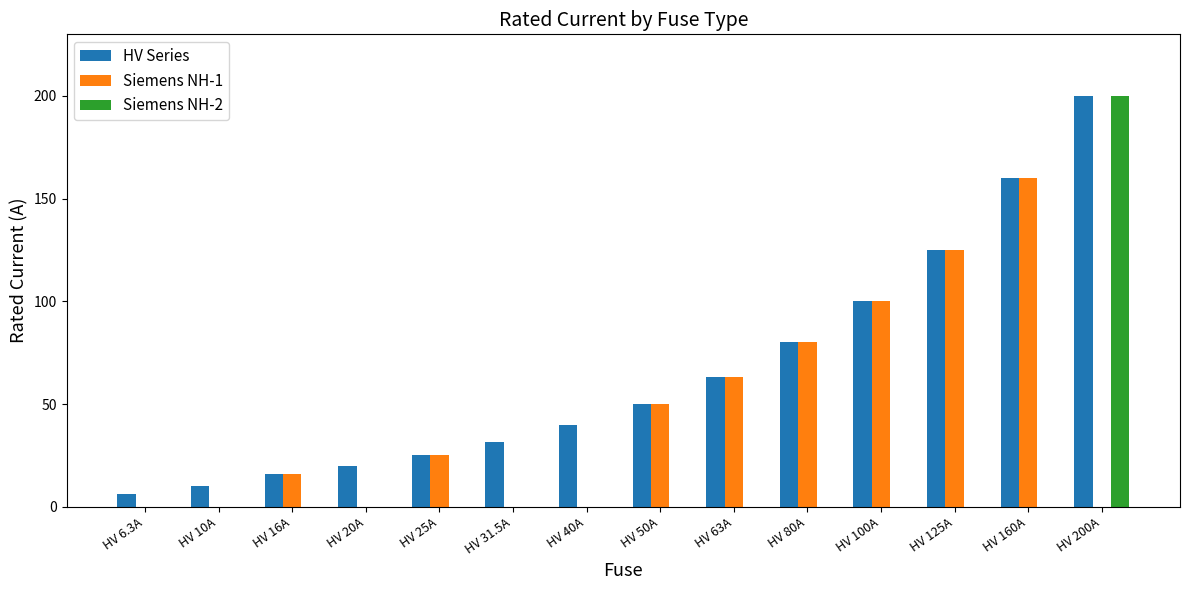

Where is Siemens NH-1 nearest to the value 80?

HV 80A